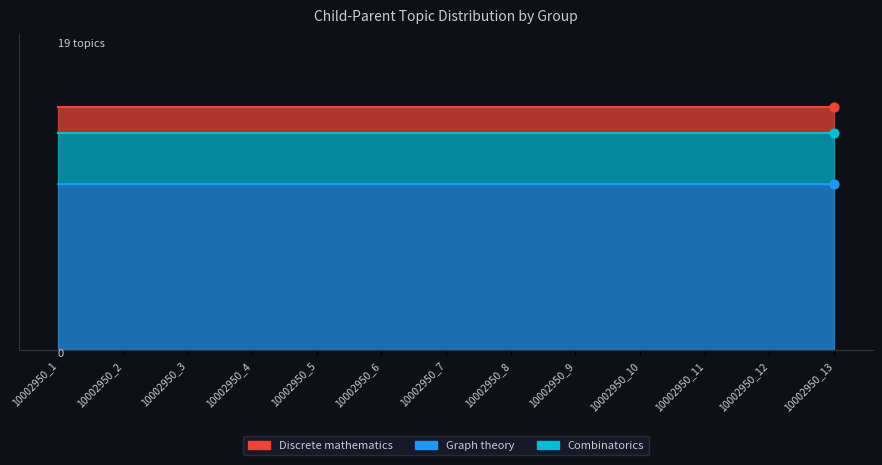

Which series reaches the maximum Y coordinate?

Graph theory